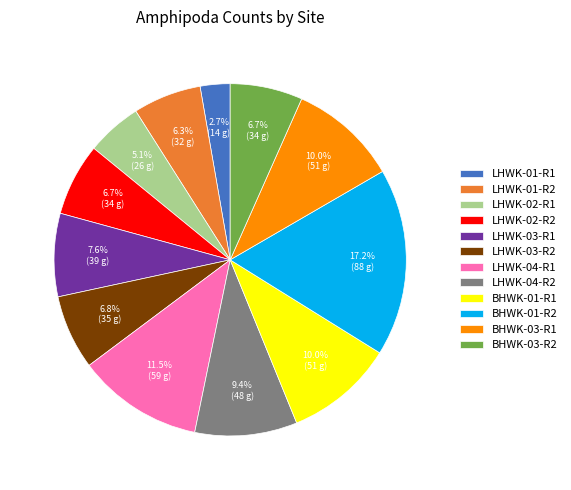

To the nearest percent, what is the difference between the largest and smallest slice percentages?

14%